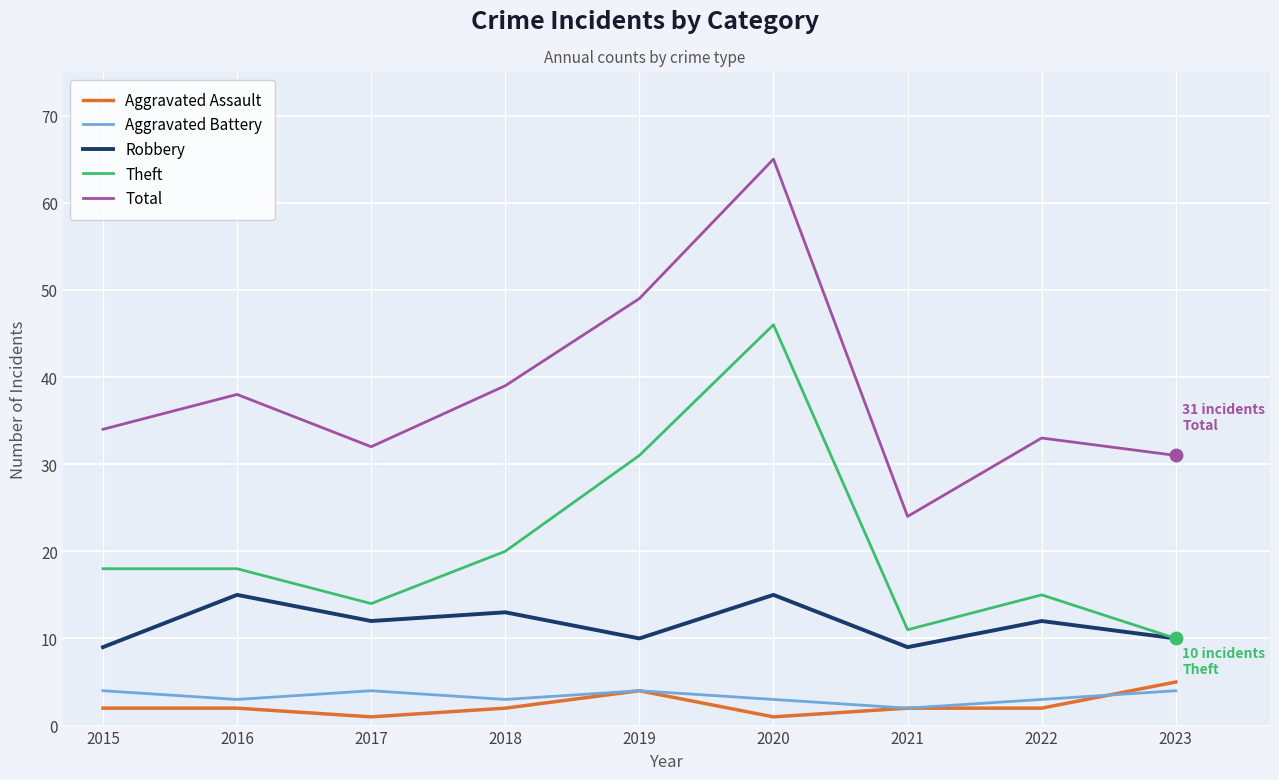

What is the difference between the second highest and second lowest values in the Robbery series?

6